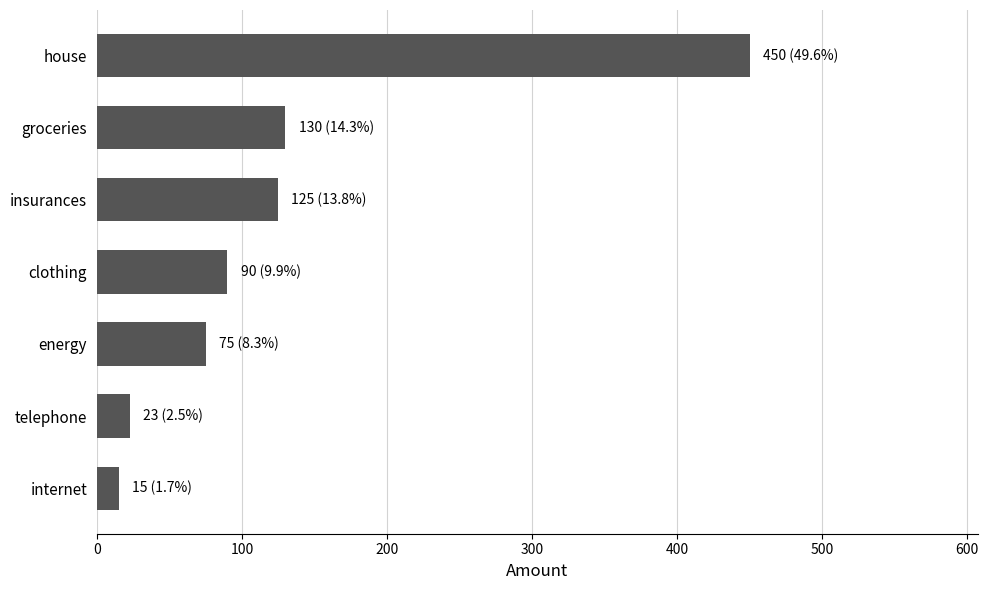

Reading bottom to top, what are all the values shown in this chart?

15	23	75	90	125	130	450